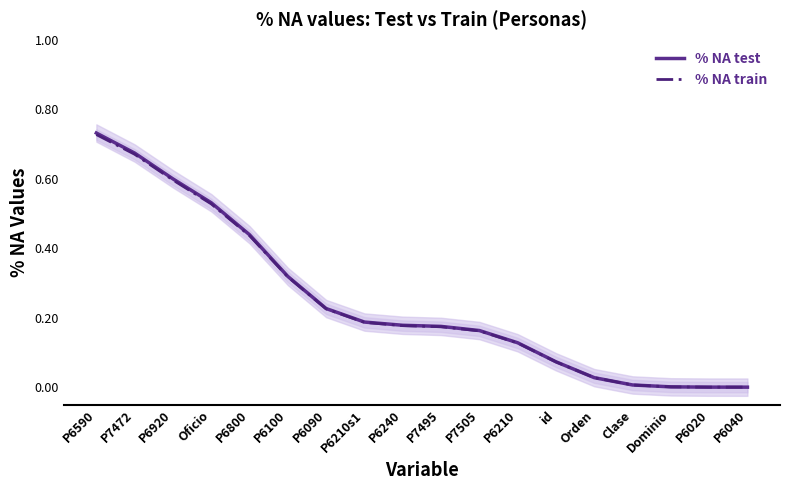

True or false: % NA test has a value of 0.6 at P6920.

True